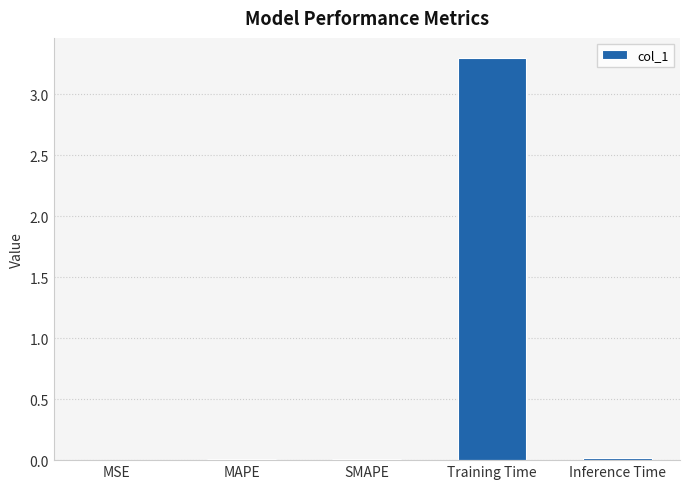

Read the value at Training Time.

3.3